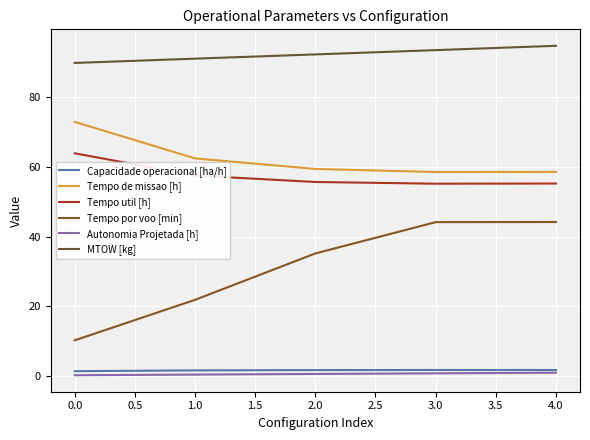

True or false: MTOW [kg] and Autonomia Projetada [h] intersect in this chart.

False